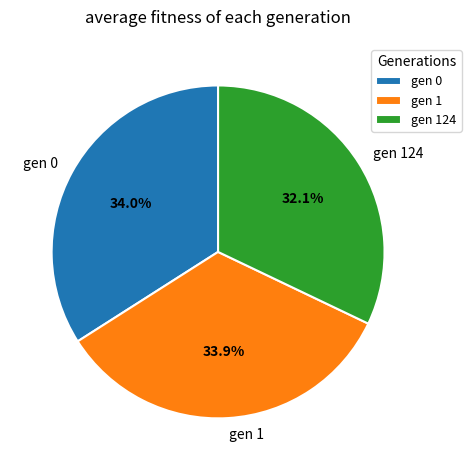

To the nearest percent, what portion does gen 124 represent?

32%